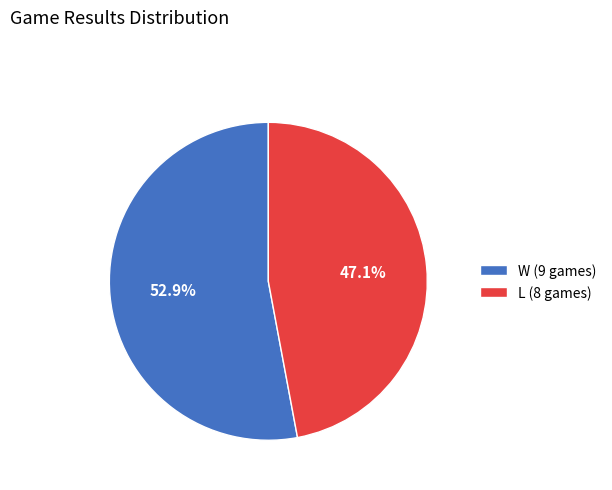

Does any single category account for the majority?

Yes